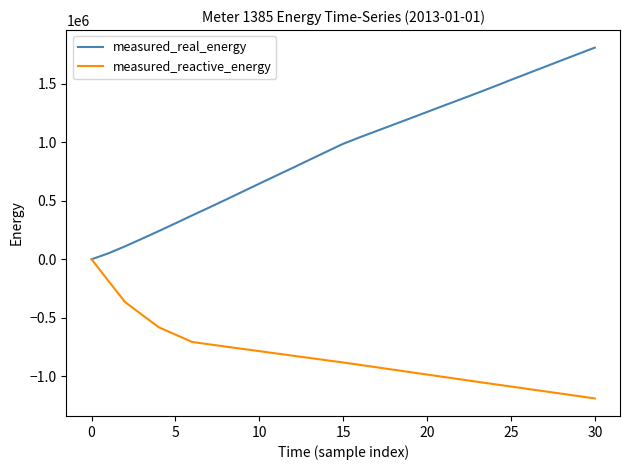

List the series in order of their peak value, highest first.

measured_real_energy, measured_reactive_energy